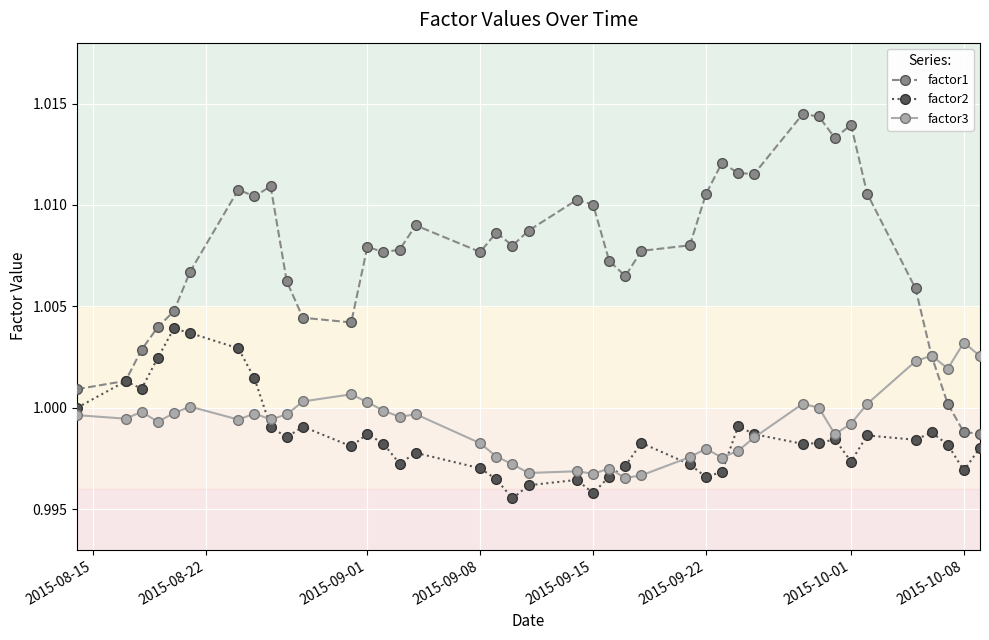

True or false: factor1 has more than 2 interior local peaks.

True